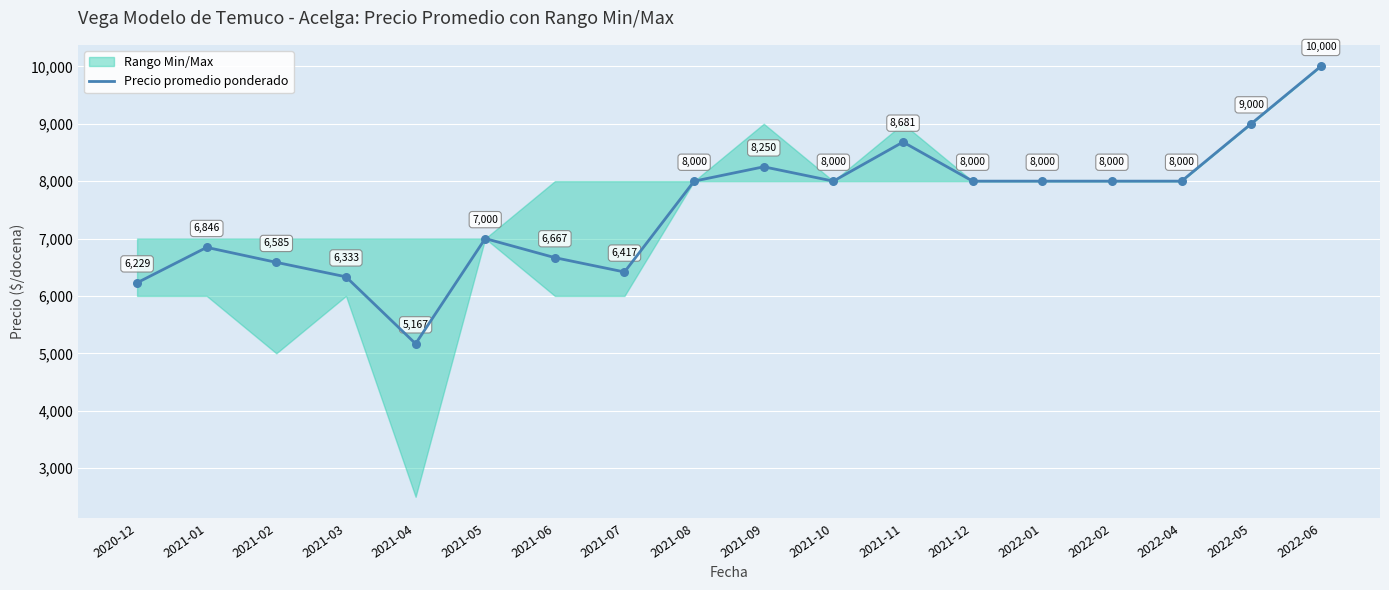

What is the change in value from 2021-03 to 2022-05?

+2667